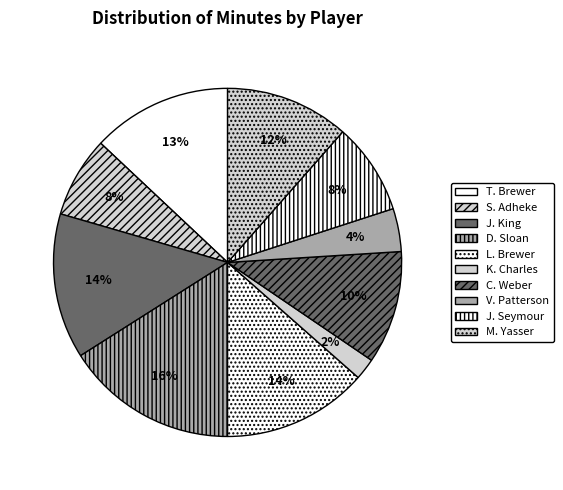

Count the number of slices in the pie.

10